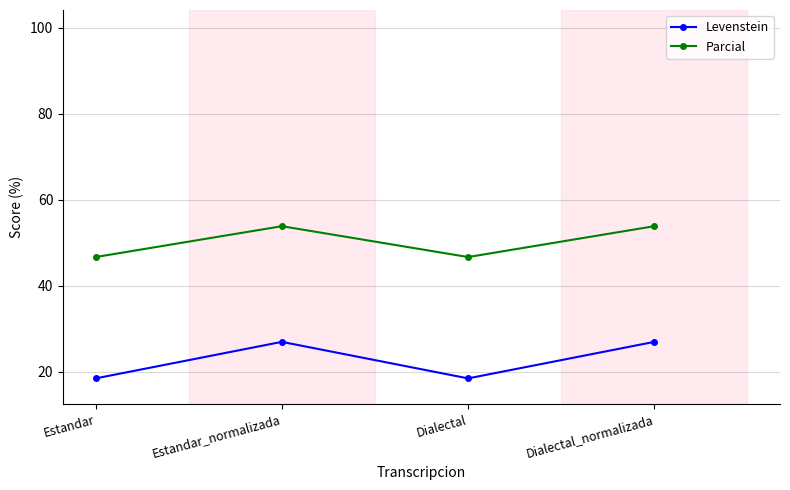

What is the sum of all Levenstein values?

90.7